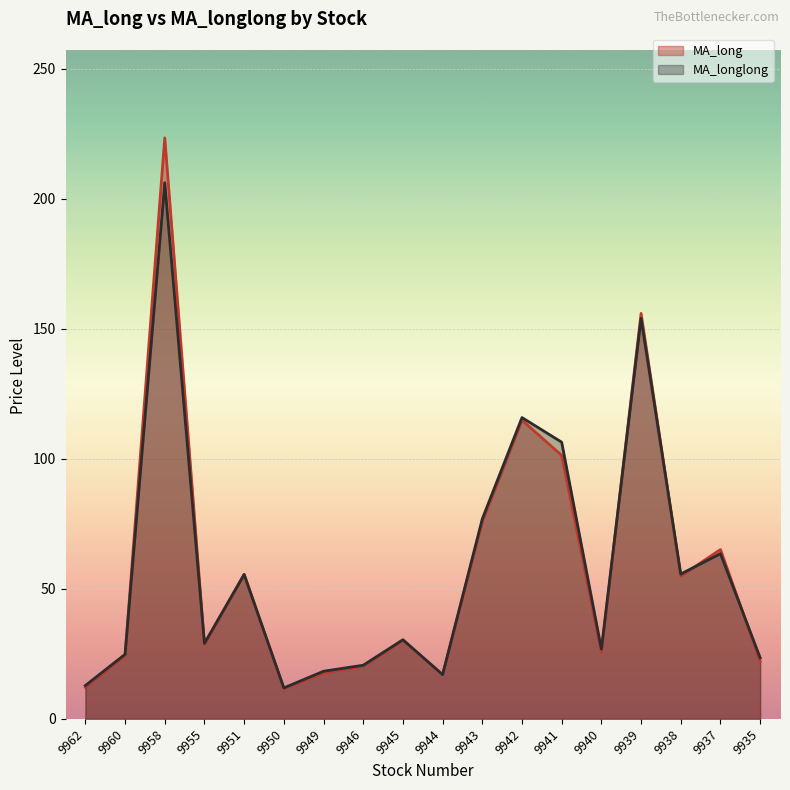

The value of MA_longlong at 9951 is 81.4. True or false?

False